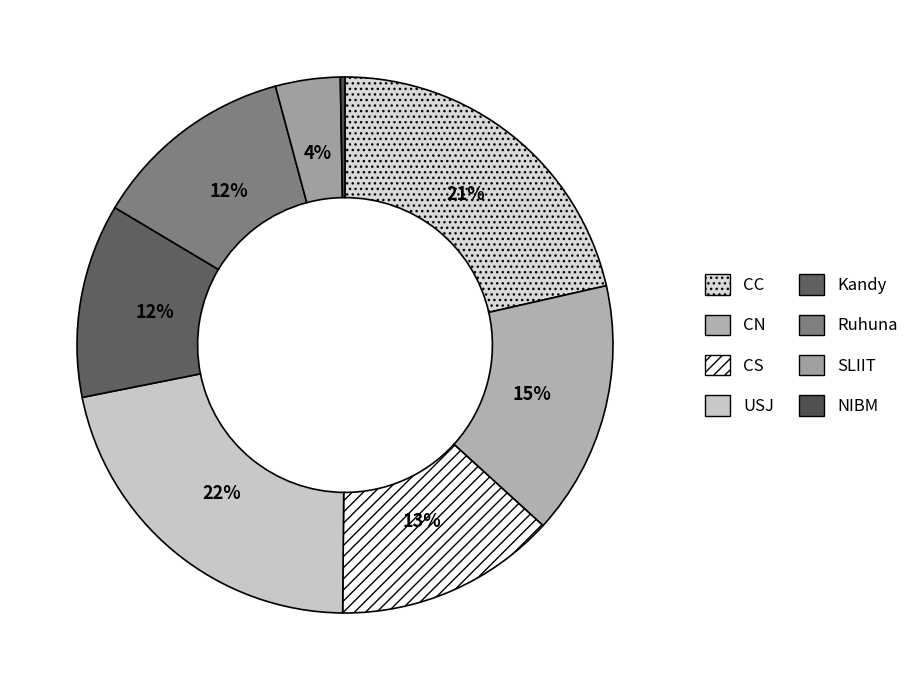

The CS slice represents 13% of the pie. True or false?

True